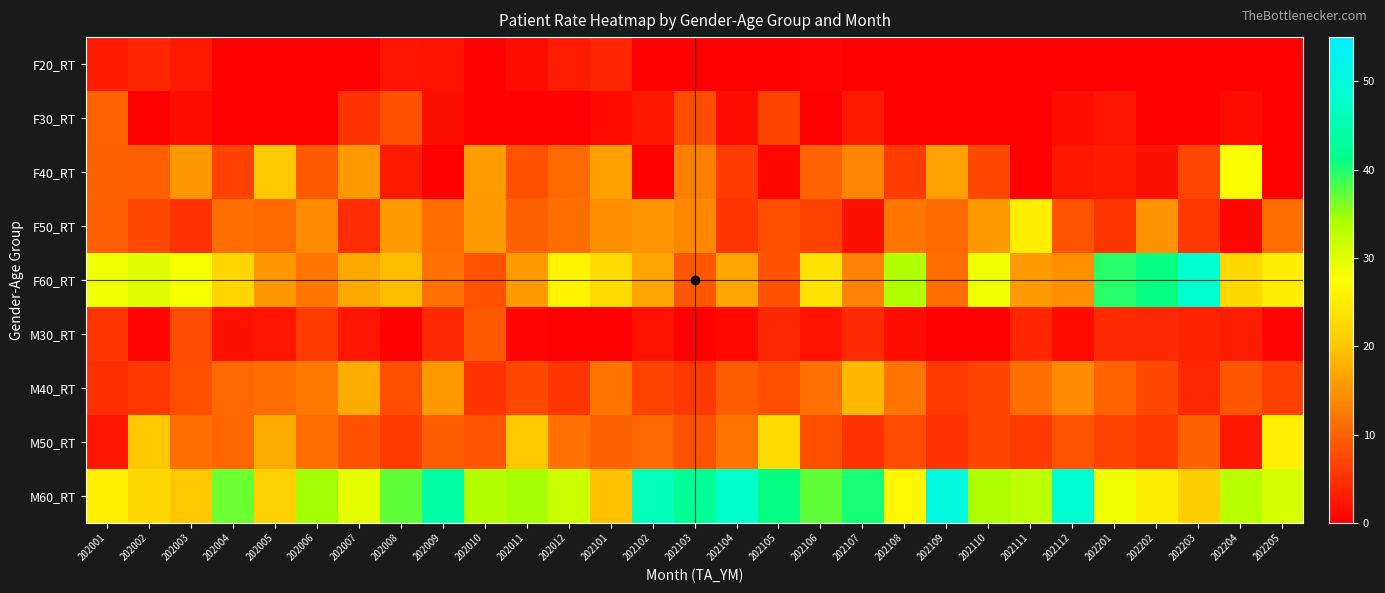

Reading right to left, list all the values displayed in this chart.

F20_RT: 202205=0.0	202204=0.0	202203=0.0	202202=0.0	202201=0.0	202112=0.0	202111=0.0	202110=0.0	202109=0.0	202108=0.0	202107=0.0	202106=0.6	202105=0.0	202104=0.0	202103=0.0	202102=0.0	202101=4.0	202012=3.1	202011=1.4	202010=0.0	202009=2.0	202008=2.3	202007=0.0	202006=0.0	202005=0.0	202004=0.0	202003=2.6	202002=3.9	202001=2.8
F30_RT: 202205=0.0	202204=1.3	202203=0.0	202202=0.0	202201=2.2	202112=1.5	202111=0.0	202110=0.0	202109=0.0	202108=0.0	202107=2.6	202106=0.0	202105=7.0	202104=1.3	202103=7.9	202102=2.5	202101=1.1	202012=0.0	202011=0.0	202010=0.0	202009=1.8	202008=8.3	202007=5.3	202006=0.0	202005=0.0	202004=0.0	202003=1.3	202002=0.0	202001=10.3
F40_RT: 202205=0.0	202204=27.7	202203=7.2	202202=1.8	202201=2.8	202112=2.5	202111=0.0	202110=7.5	202109=16.5	202108=6.0	202107=13.6	202106=10.2	202105=0.8	202104=6.2	202103=13.0	202102=0.0	202101=16.1	202012=10.9	202011=8.2	202010=15.9	202009=0.0	202008=2.8	202007=15.6	202006=9.2	202005=20.2	202004=6.9	202003=15.3	202002=9.7	202001=9.9
F50_RT: 202205=11.4	202204=0.8	202203=5.7	202202=14.9	202201=5.4	202112=8.6	202111=25.3	202110=15.6	202109=10.9	202108=12.2	202107=1.9	202106=6.7	202105=8.0	202104=5.5	202103=13.8	202102=15.1	202101=14.5	202012=11.3	202011=10.0	202010=15.8	202009=11.1	202008=15.7	202007=4.6	202006=14.2	202005=10.9	202004=11.4	202003=5.1	202002=7.5	202001=9.9
F60_RT: 202205=25.2	202204=22.4	202203=48.5	202202=40.9	202201=39.6	202112=14.7	202111=15.8	202110=29.0	202109=11.0	202108=33.8	202107=13.2	202106=23.7	202105=8.3	202104=16.9	202103=9.0	202102=16.6	202101=22.8	202012=26.0	202011=15.7	202010=8.2	202009=11.4	202008=19.3	202007=17.0	202006=12.2	202005=15.4	202004=22.0	202003=28.2	202002=30.1	202001=28.9
M30_RT: 202205=0.5	202204=3.1	202203=3.8	202202=4.2	202201=4.3	202112=1.1	202111=4.0	202110=0.0	202109=0.0	202108=1.7	202107=4.3	202106=2.0	202105=4.1	202104=1.0	202103=0.0	202102=1.9	202101=0.0	202012=0.0	202011=0.6	202010=9.1	202009=4.3	202008=0.0	202007=2.3	202006=6.2	202005=2.2	202004=1.9	202003=7.9	202002=0.6	202001=5.4
M40_RT: 202205=6.6	202204=8.9	202203=4.2	202202=7.3	202201=10.1	202112=14.4	202111=11.3	202110=6.9	202109=5.9	202108=12.0	202107=18.9	202106=11.5	202105=8.1	202104=9.3	202103=5.7	202102=6.8	202101=11.8	202012=5.4	202011=7.4	202010=5.3	202009=15.7	202008=8.1	202007=17.4	202006=12.3	202005=11.0	202004=10.6	202003=8.1	202002=5.7	202001=4.8
M50_RT: 202205=25.5	202204=2.5	202203=9.9	202202=5.7	202201=6.8	202112=8.4	202111=6.0	202110=6.9	202109=5.2	202108=7.7	202107=5.3	202106=8.1	202105=22.8	202104=11.7	202103=8.2	202102=10.7	202101=10.0	202012=11.4	202011=20.4	202010=8.6	202009=9.3	202008=6.1	202007=8.2	202006=11.2	202005=17.5	202004=10.3	202003=11.2	202002=20.2	202001=2.4
M60_RT: 202205=30.7	202204=33.2	202203=20.8	202202=25.2	202201=28.8	202112=48.8	202111=33.0	202110=34.1	202109=50.5	202108=26.6	202107=40.2	202106=37.2	202105=40.9	202104=48.1	202103=42.5	202102=46.4	202101=19.6	202012=31.8	202011=34.5	202010=33.7	202009=44.3	202008=37.3	202007=29.6	202006=34.7	202005=21.3	202004=36.9	202003=20.2	202002=22.3	202001=25.7